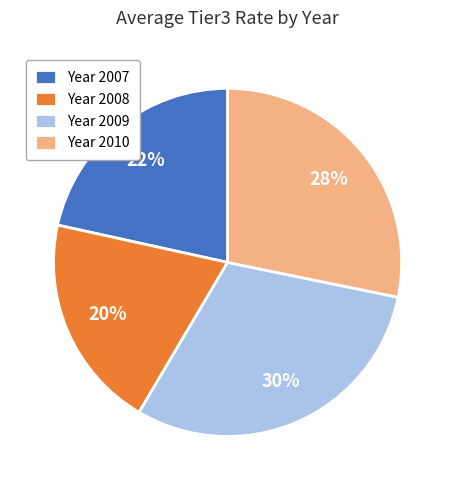

Is the sum of Year 2010 and Year 2009 greater than half?

Yes